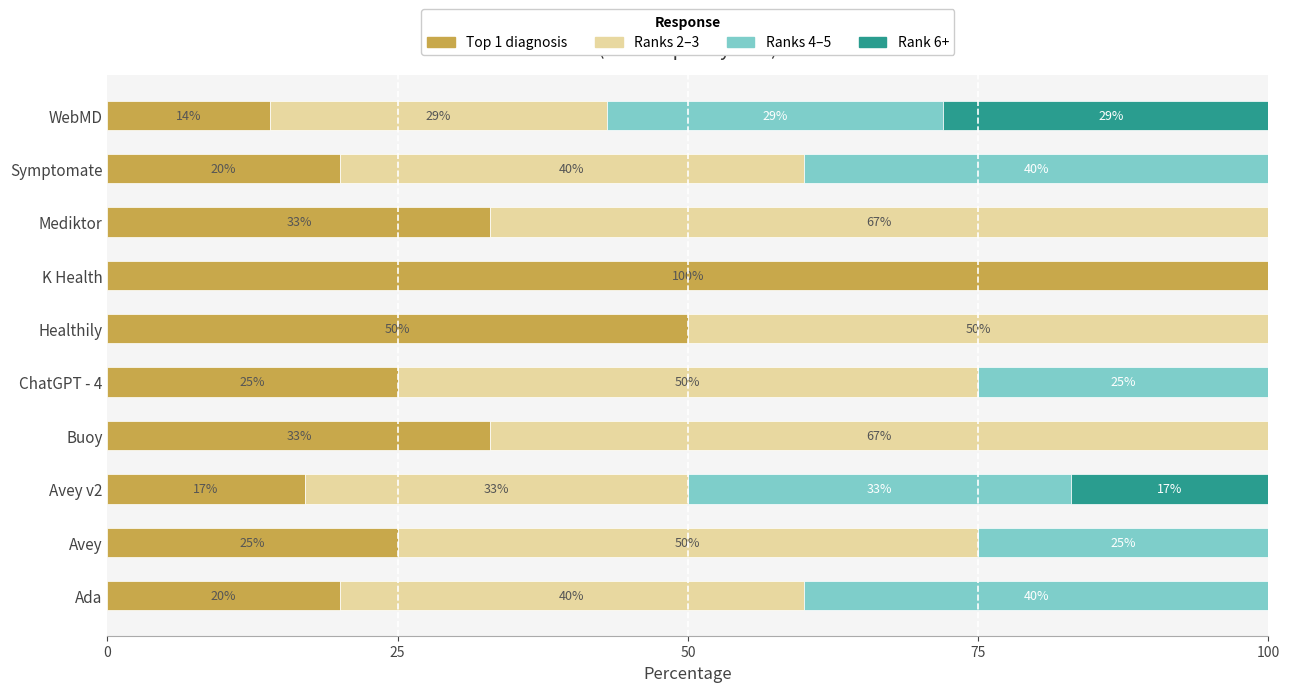

What is the total value across all series at Buoy?

100